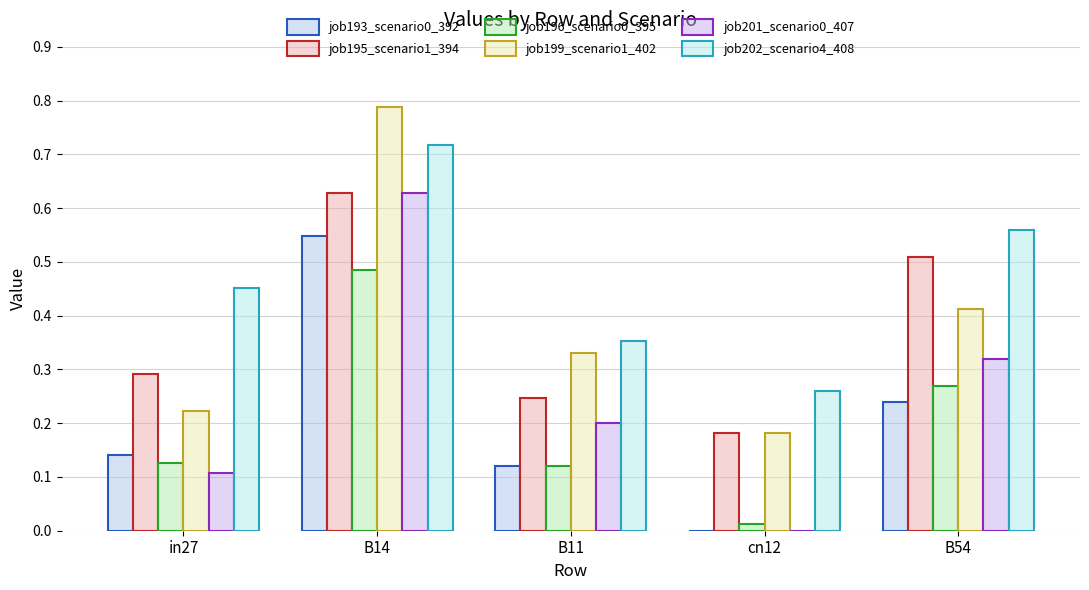

At which category is the sum across all series the highest?

B14